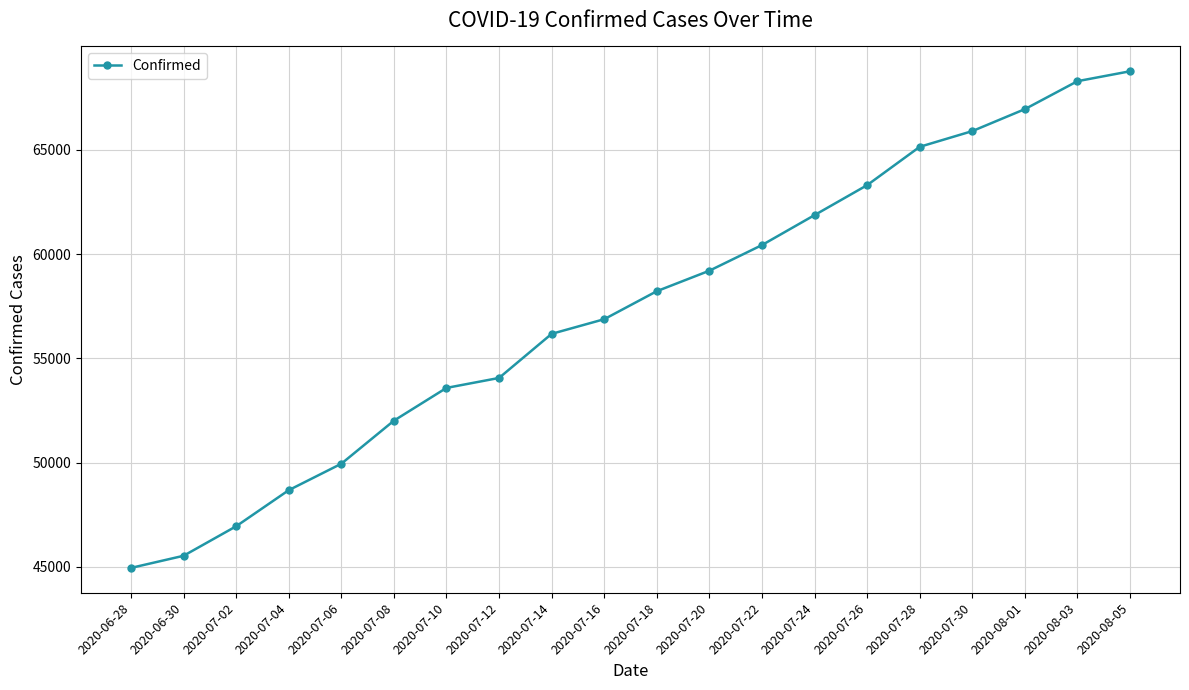

True or false: the data has more than 2 interior local peaks.

False